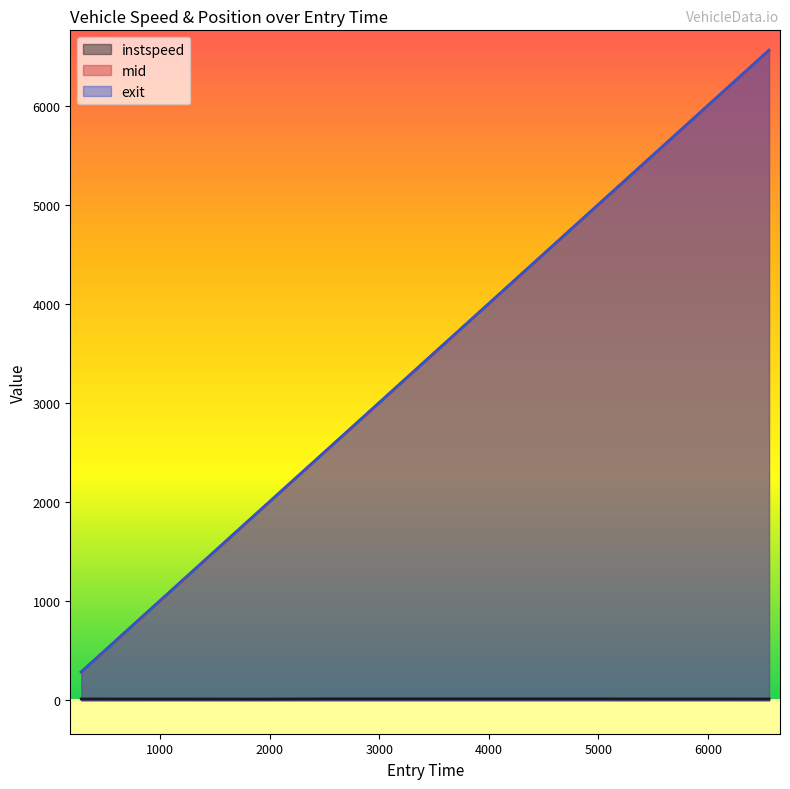

At 6559.008191508697, list the series in order from largest to smallest.

exit, mid, instspeed